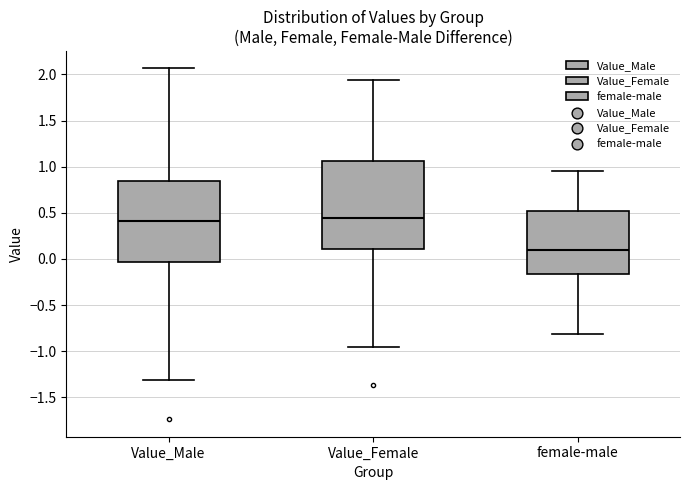

Where is the lower edge of the box for female-male on the y-axis? The values are not printed on the chart, so give them approximately, as read against the axis.

-0.15